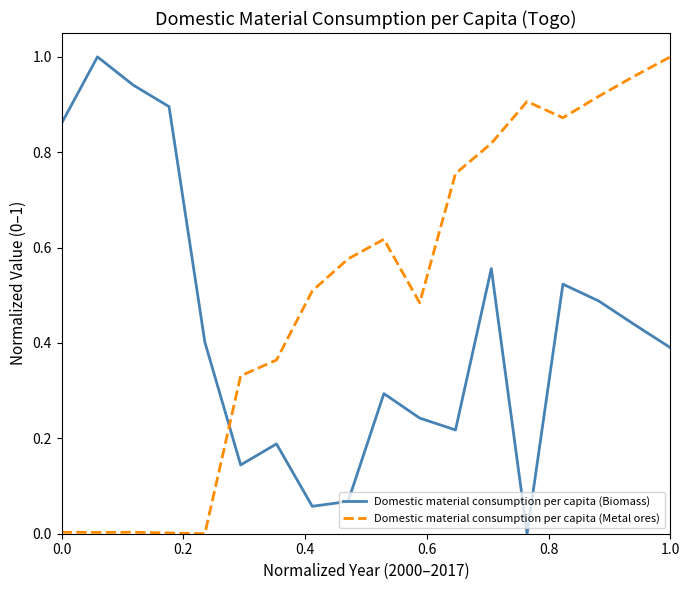

How many interior local peaks does the Domestic material consumption per capita (Biomass) series have?

5